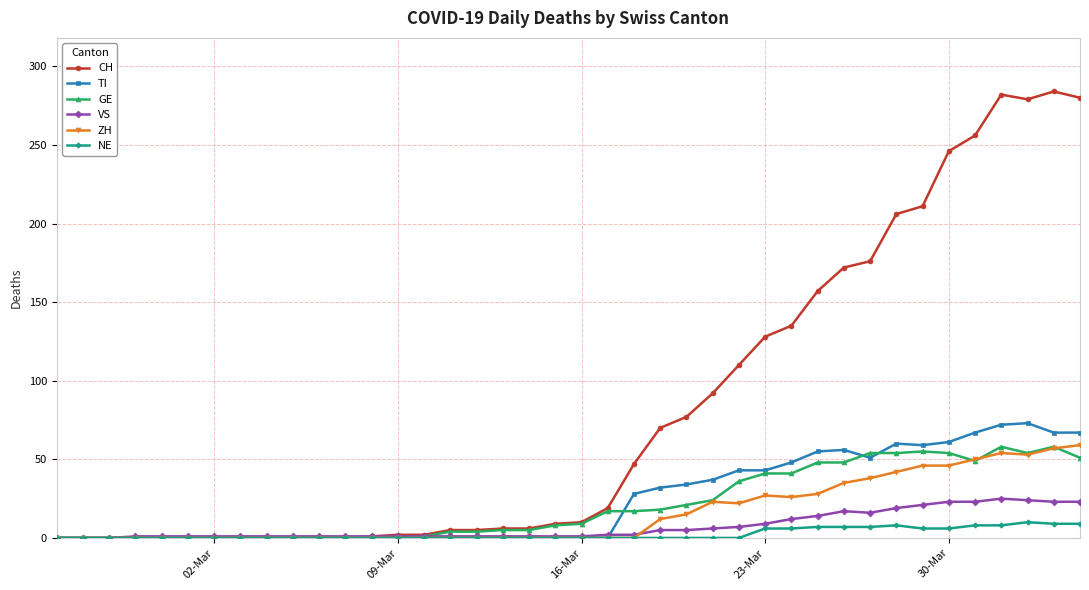

At how many categories does at least one series exceed 142?

11